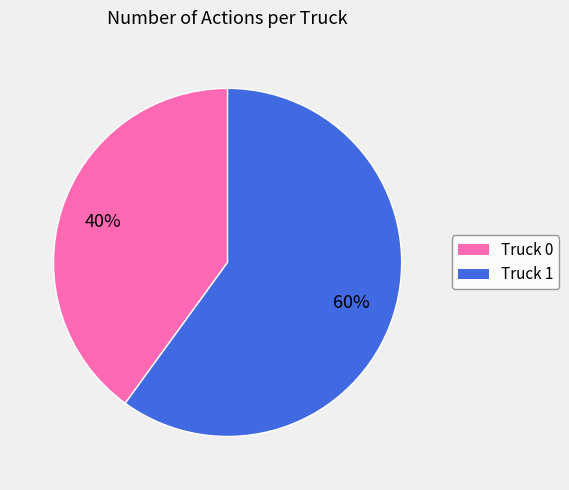

Rank the categories by value from highest to lowest.

Truck 1, Truck 0